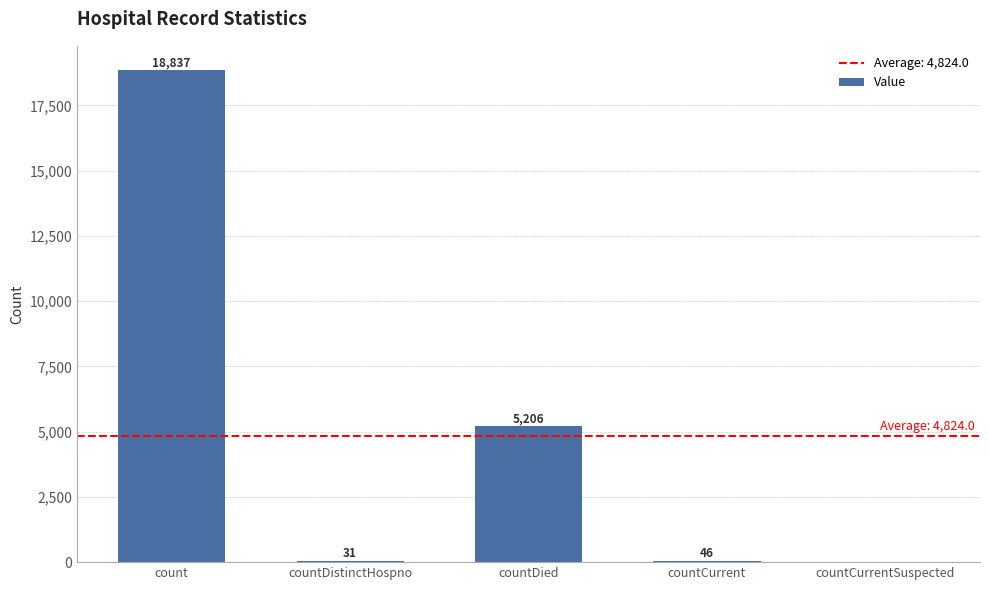

At which label is the value closest to 9418?

countDied